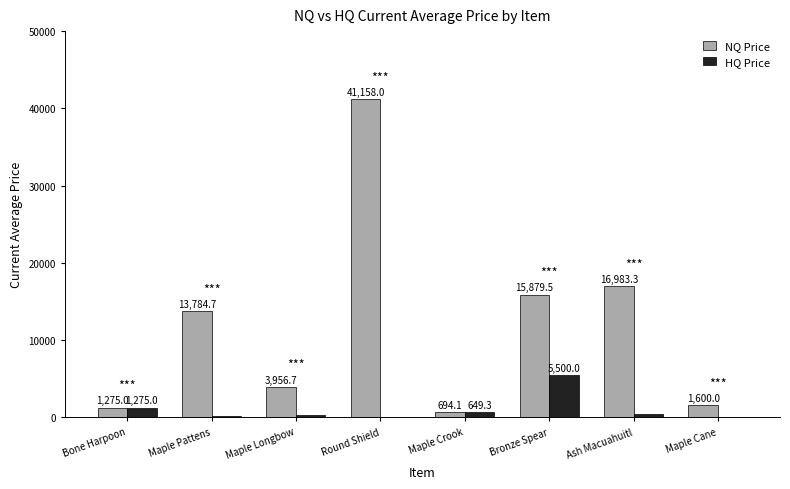

Which series changed the most between Maple Longbow and Round Shield?

NQ Price